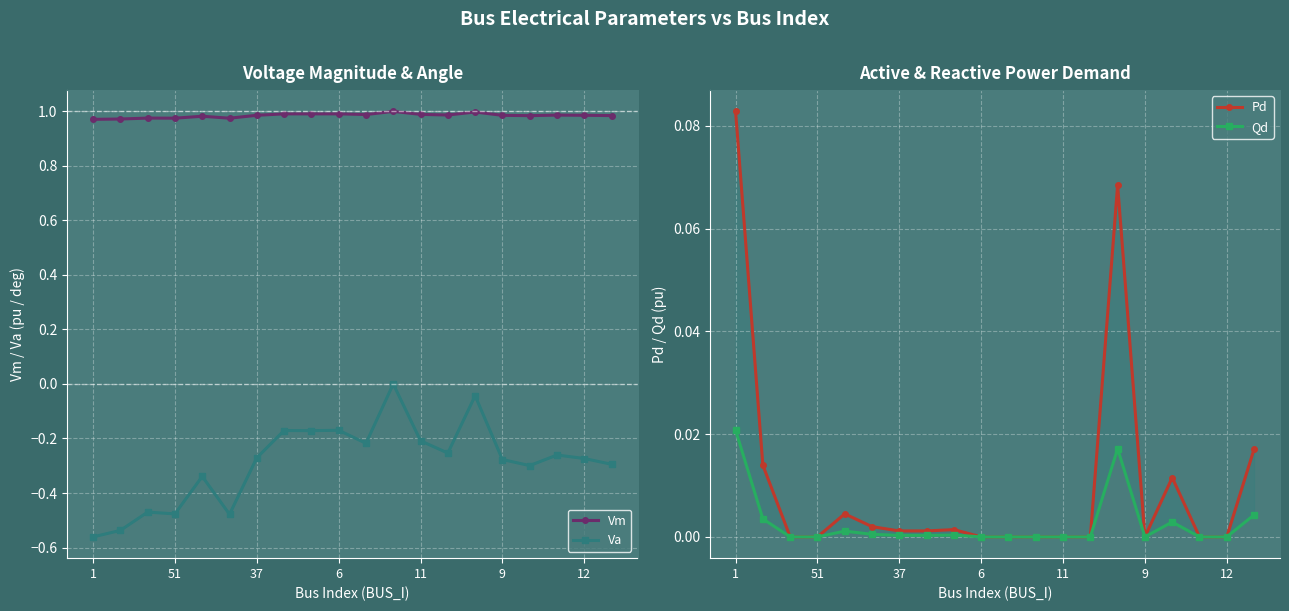

True or false: Pd has a value of 0.0 at 19.

True